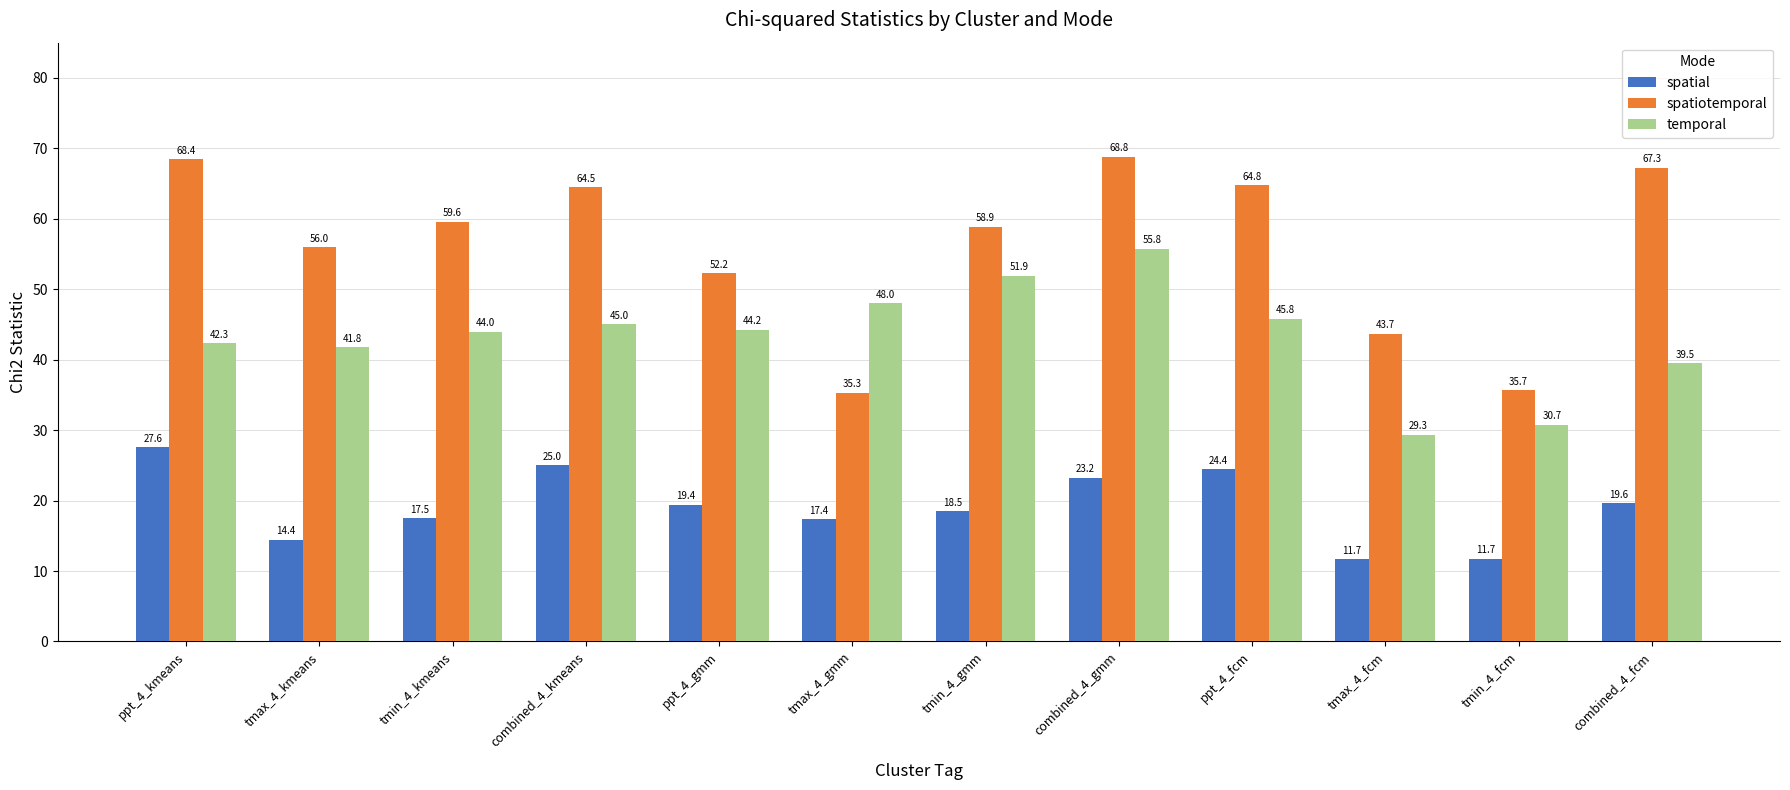

Does the chart contain stacked bars?

No